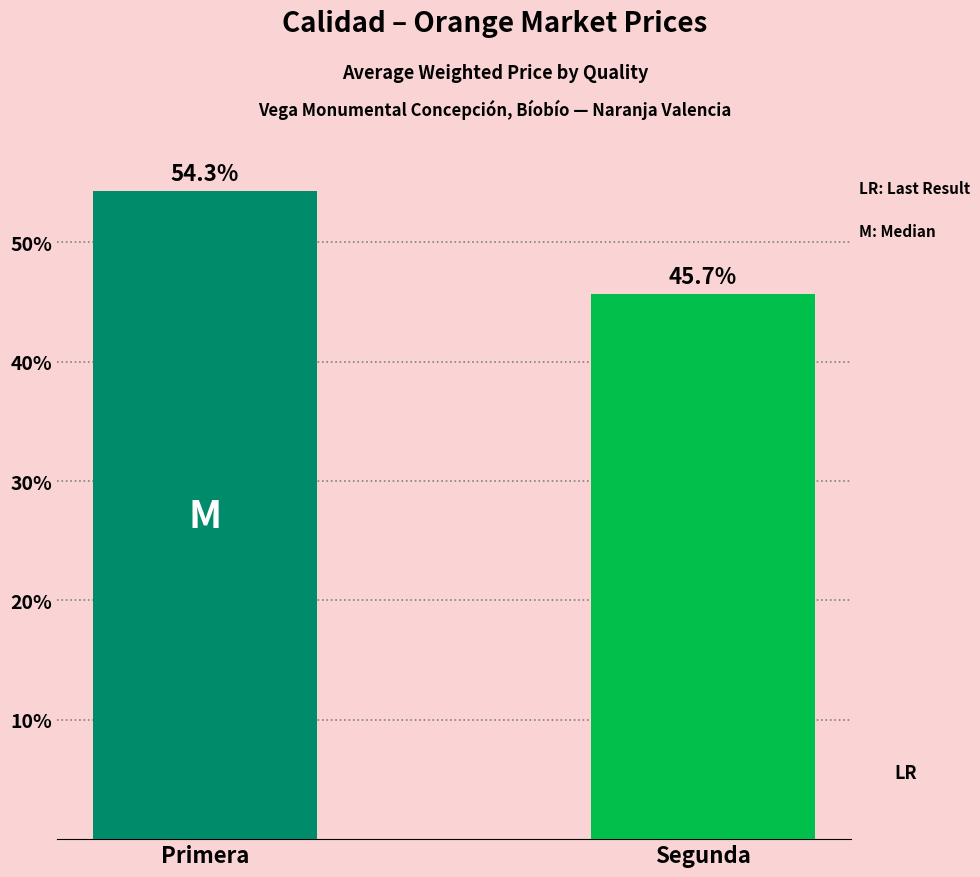

What is the smallest value displayed?

45.7